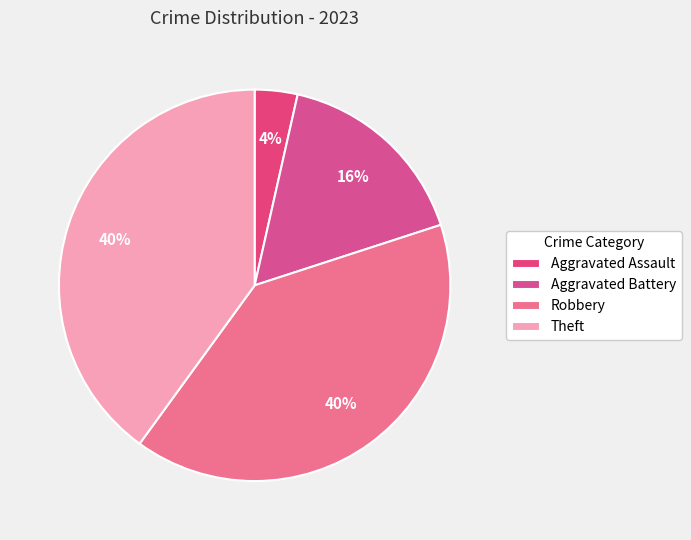

How many slices are in this pie chart?

4